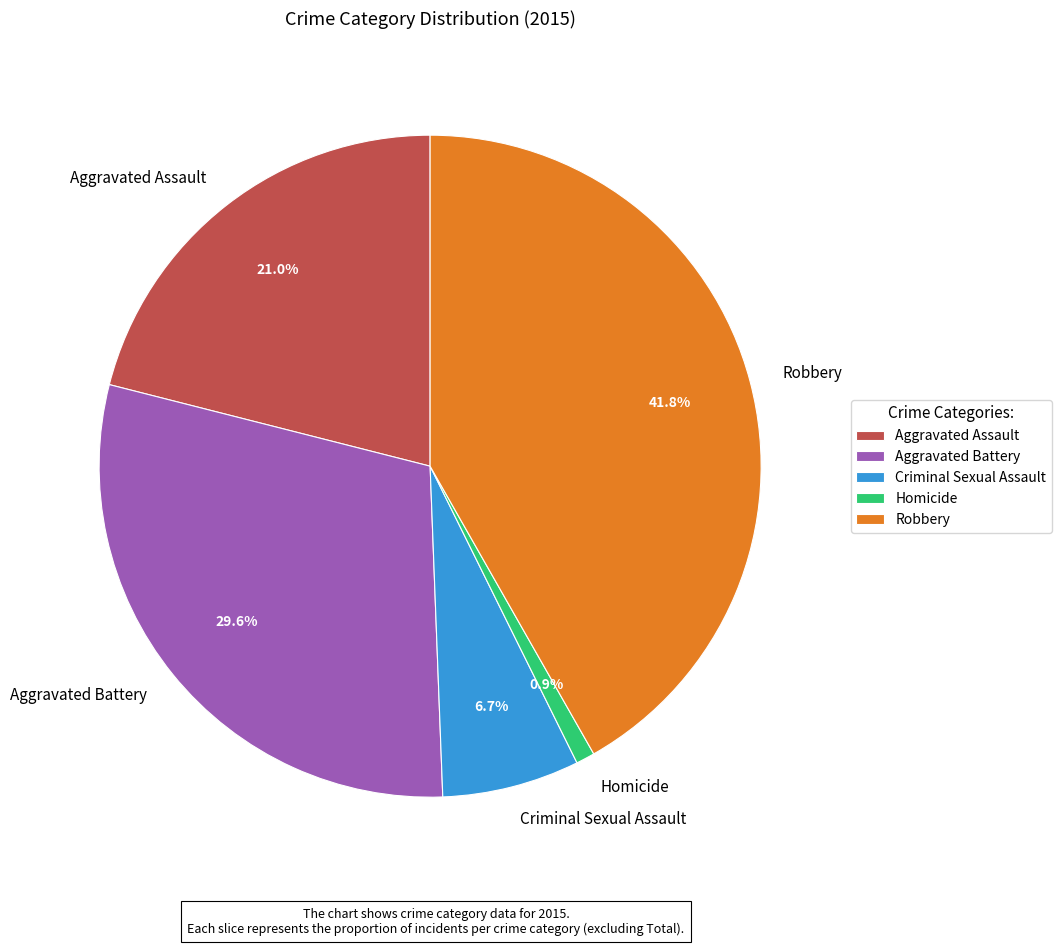

What is the smallest slice in the pie chart?

Homicide